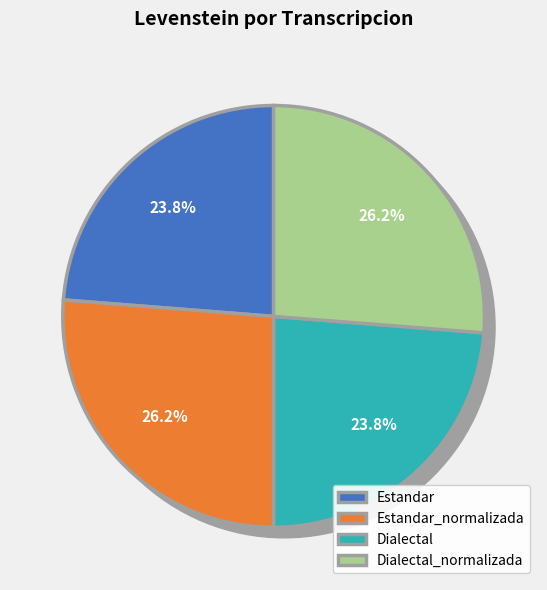

Is Dialectal_normalizada the majority of the pie?

No